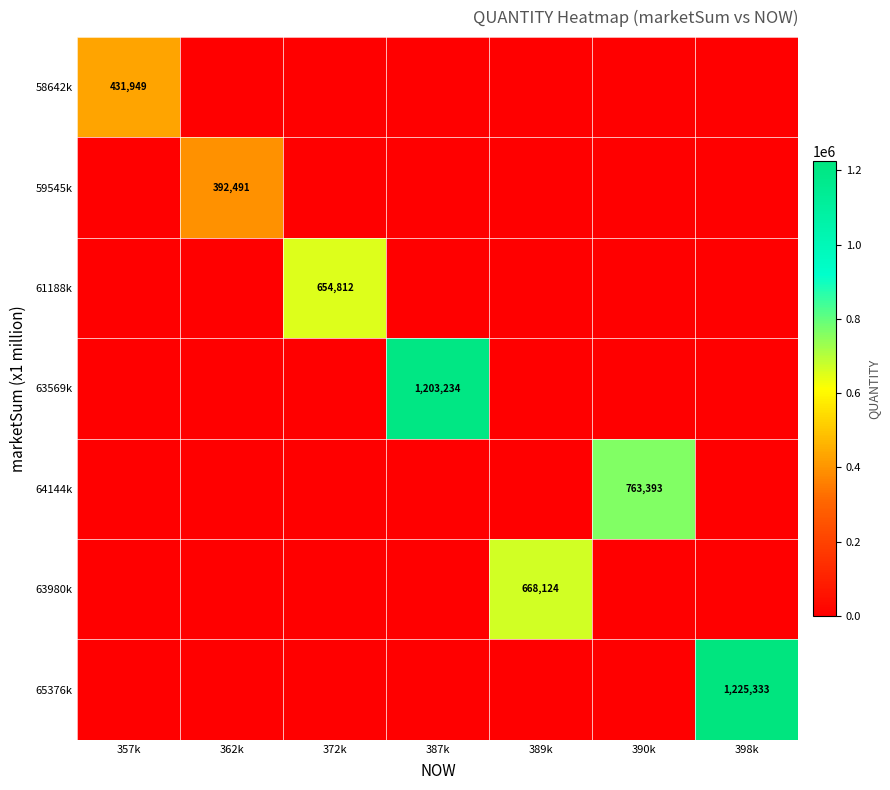

How many categories are shown in the chart?

7